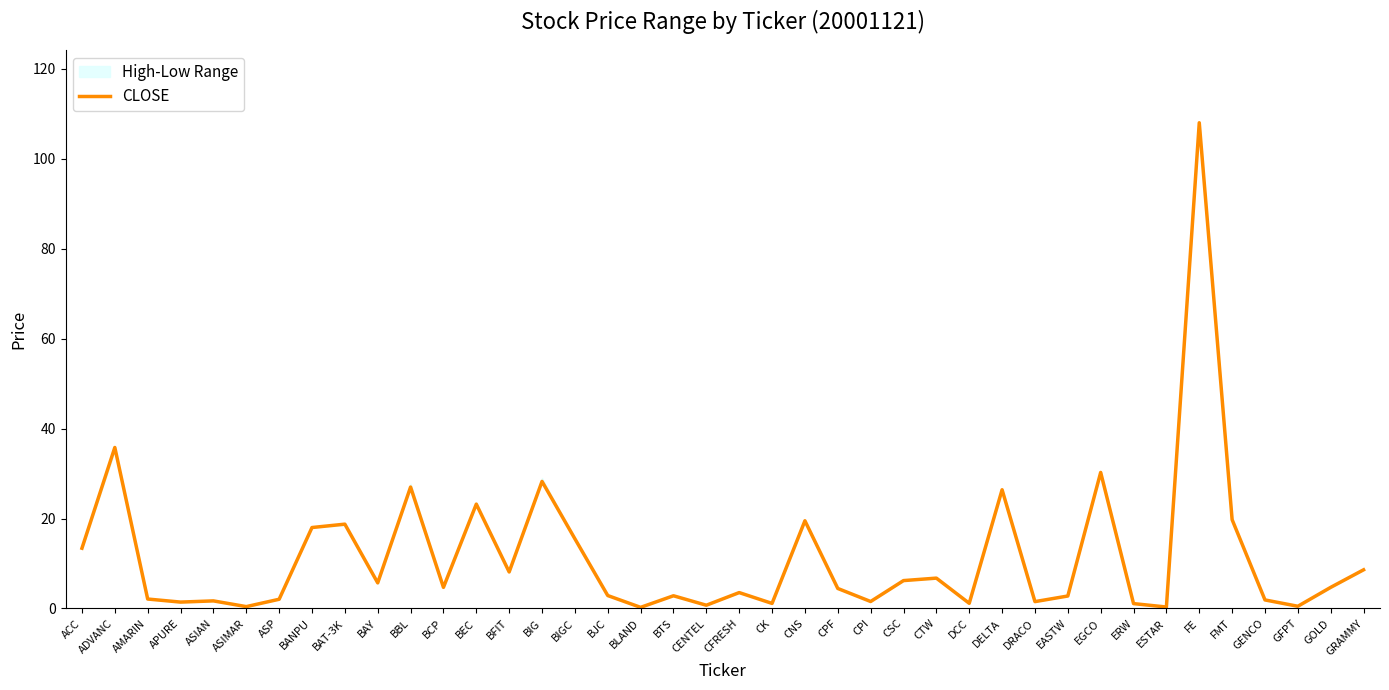

True or false: the data shows 33.6 at FMT.

False